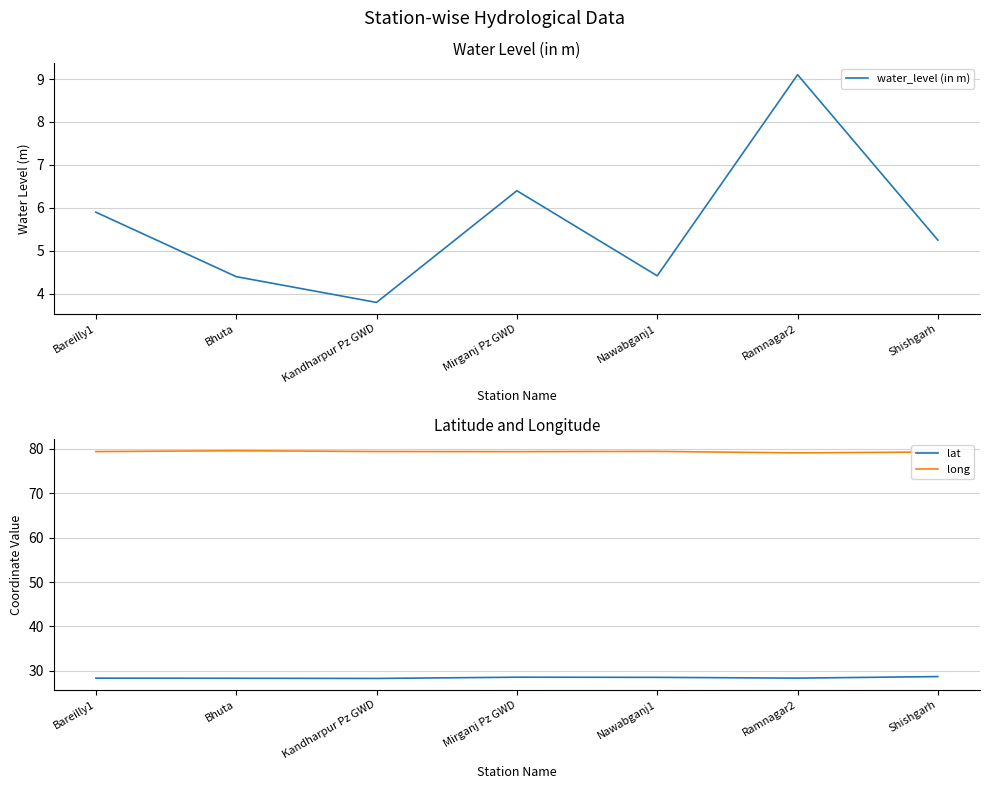

At which label is lat closest to 28?

Kandharpur Pz GWD